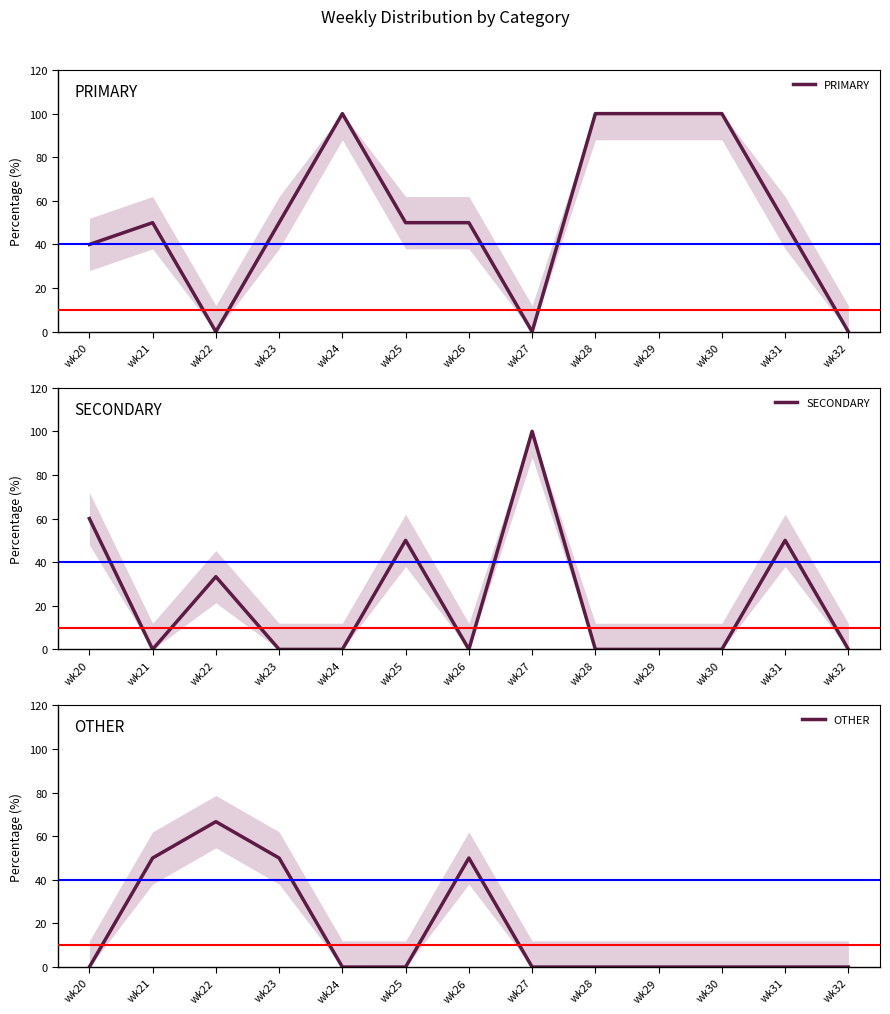

Between wk25 and wk27, which is larger?

wk25